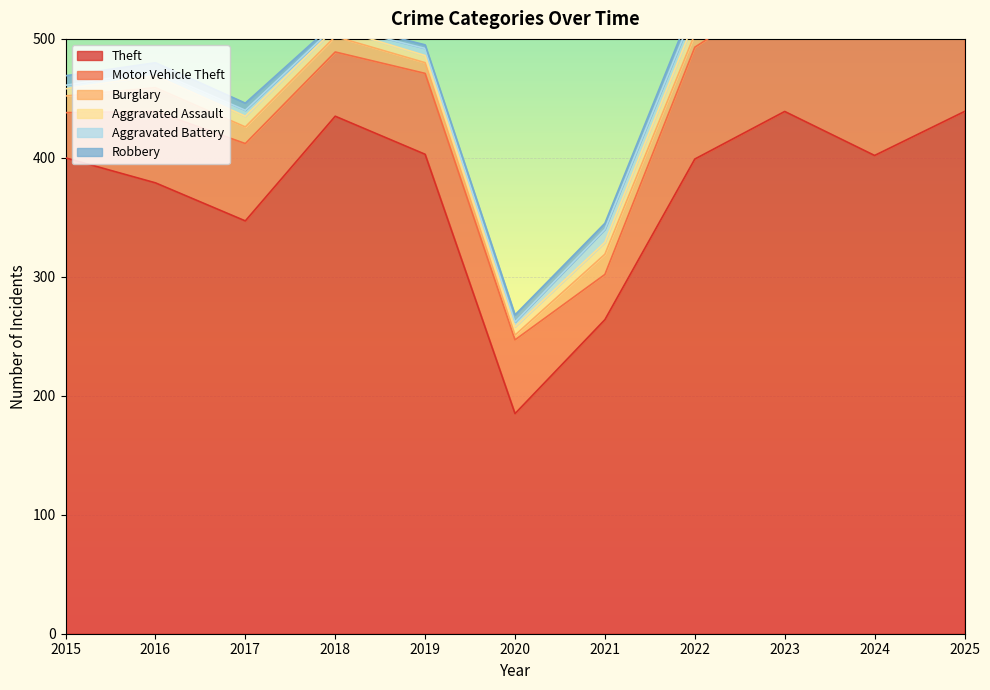

Where do Aggravated Assault and Robbery first cross each other?

2015 and 2016